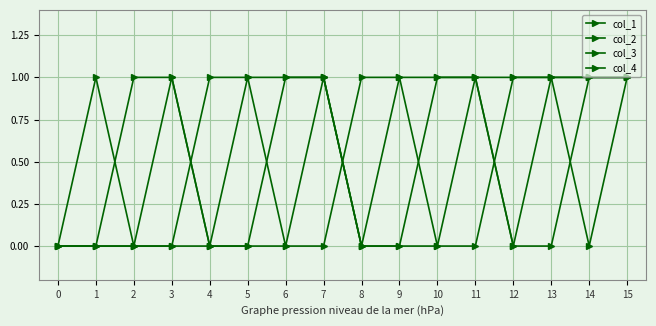

Rank the categories by col_2 value from highest to lowest.

4, 5, 6, 7, 12, 13, 14, 15, 0, 1, 2, 3, 8, 9, 10, 11